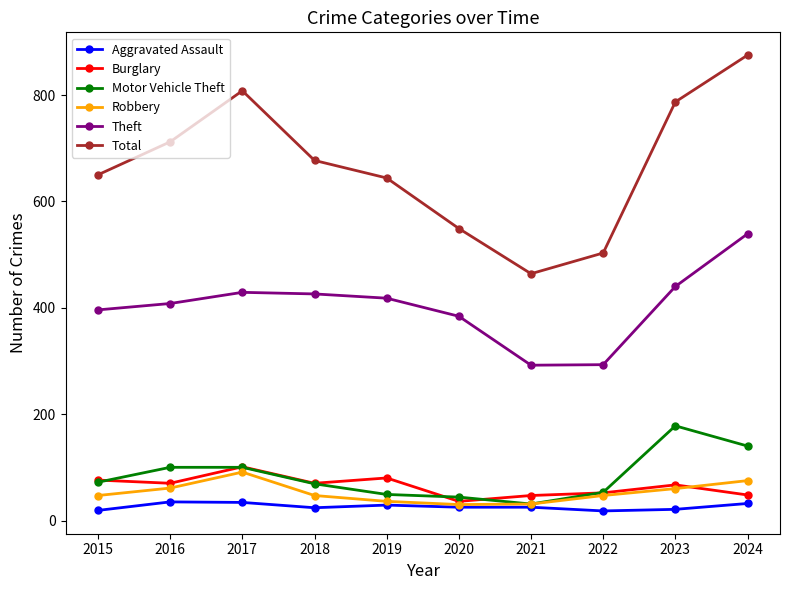

Where is the first local maximum for Robbery?

2017